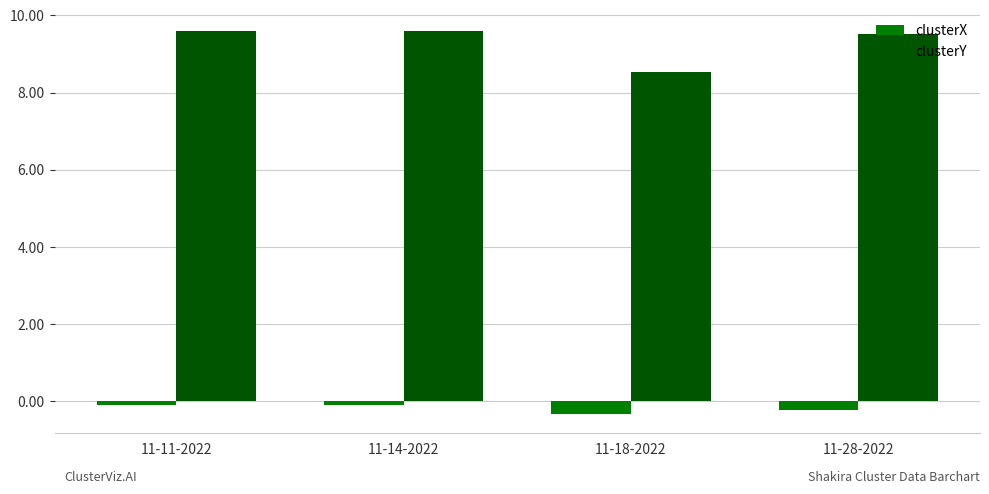

Is it true that clusterX equals -0.2 at 11-28-2022?

True